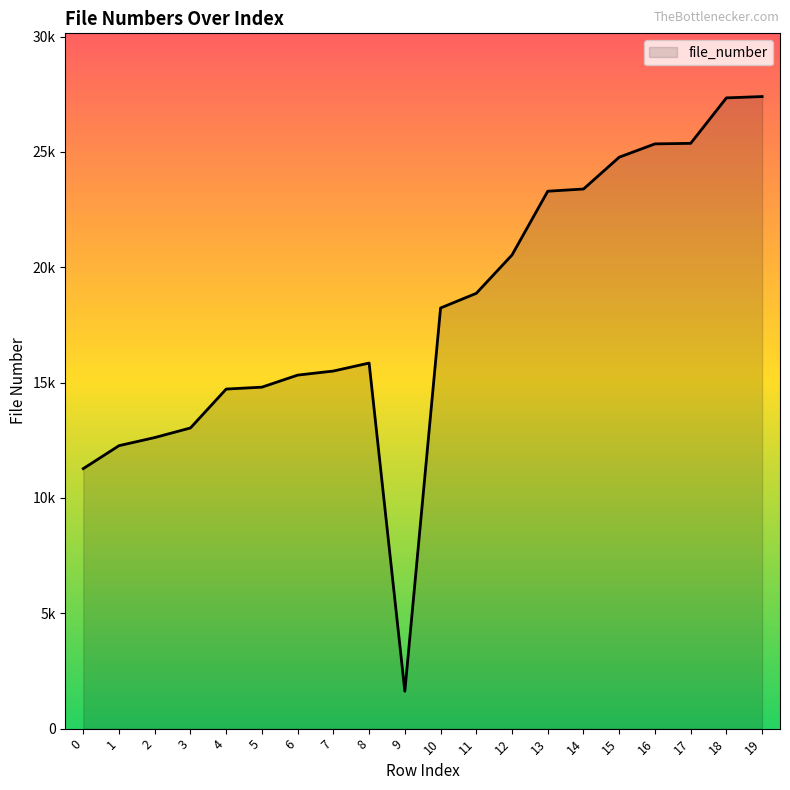

Does the chart display data point markers on the line(s)?

No